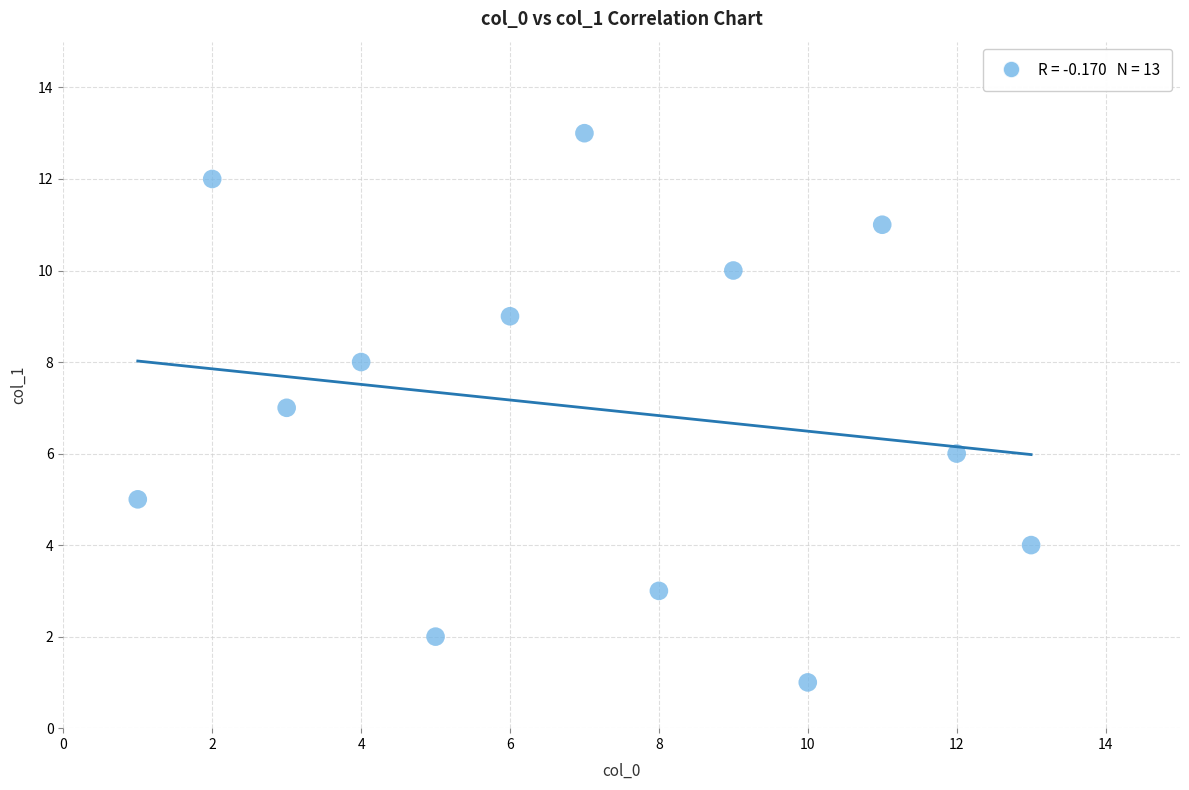

What is the range of Y values (max minus min)?

12